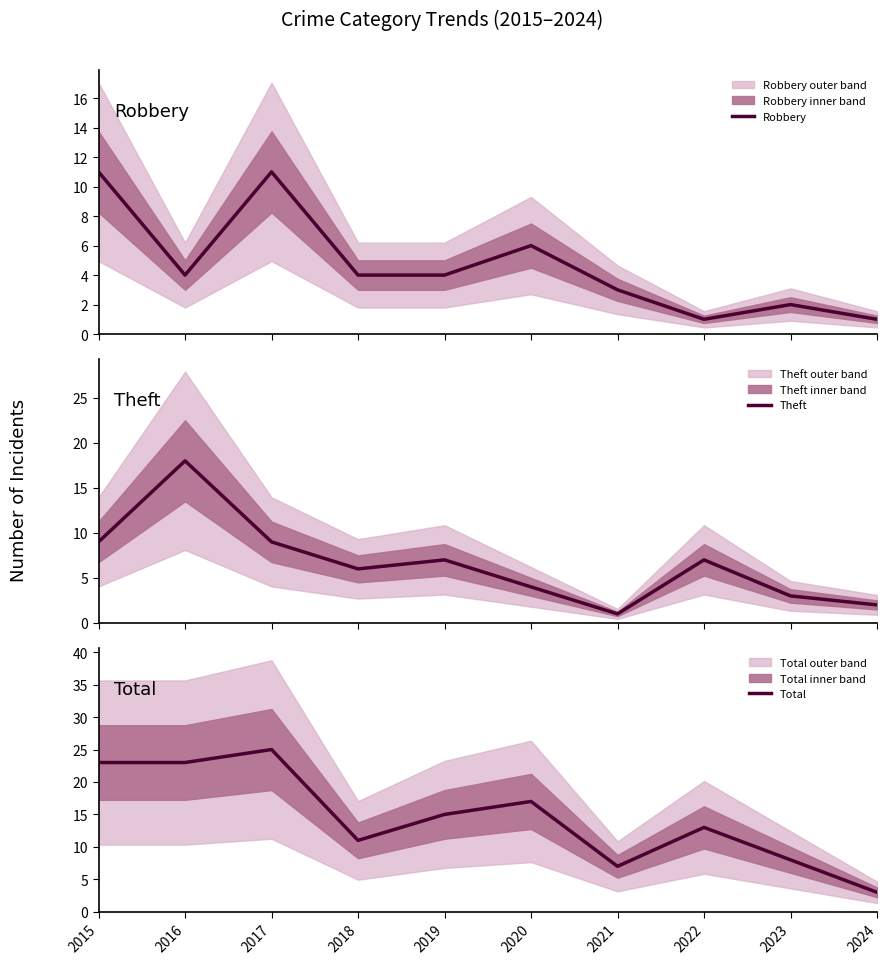

What is the difference between the second highest and second lowest values in the Robbery series?

10